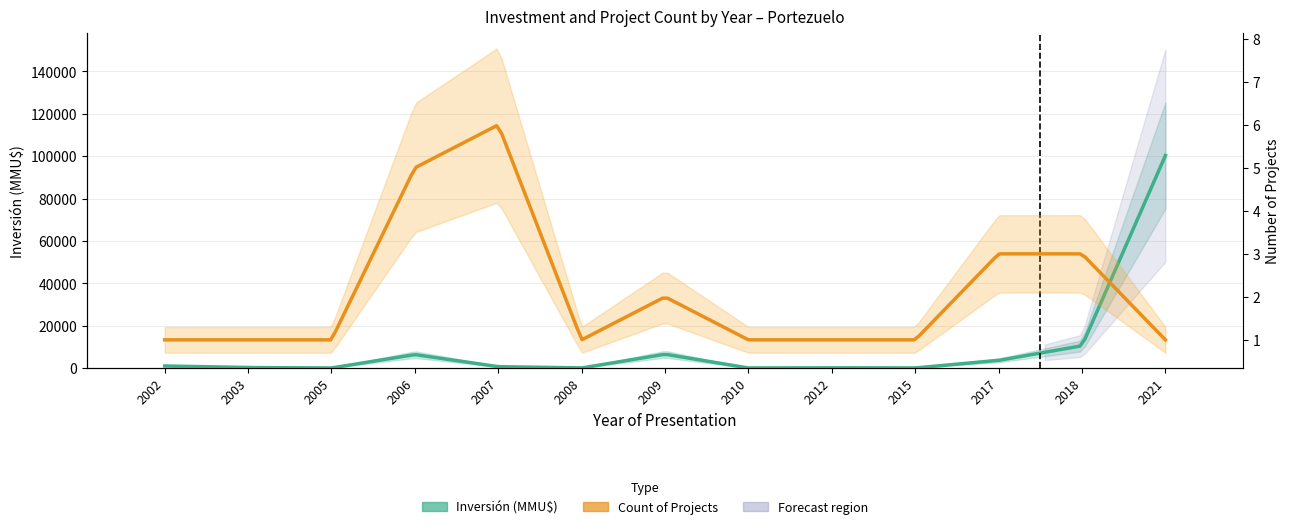

Reading left to right, transcribe all the data shown in this chart.

1	1	1	5	6	1	2	1	1	1	3	3	1